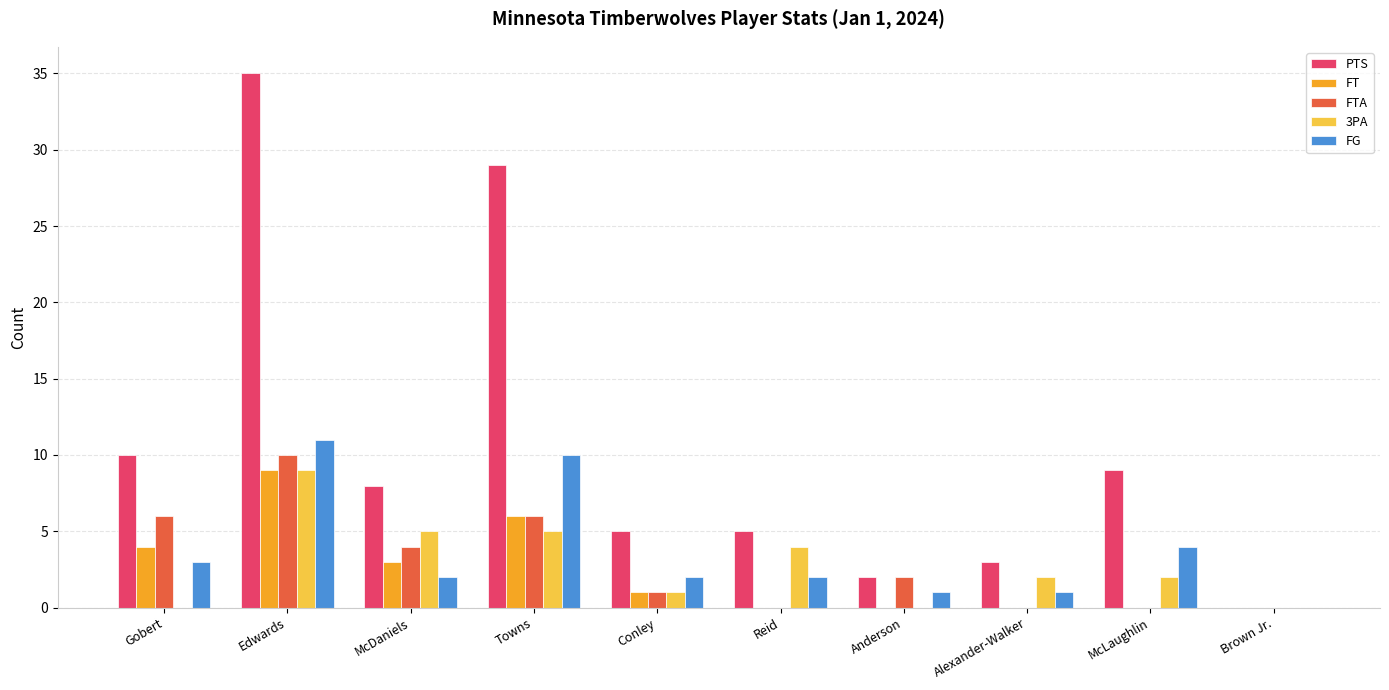

What is the greatest value displayed?

35